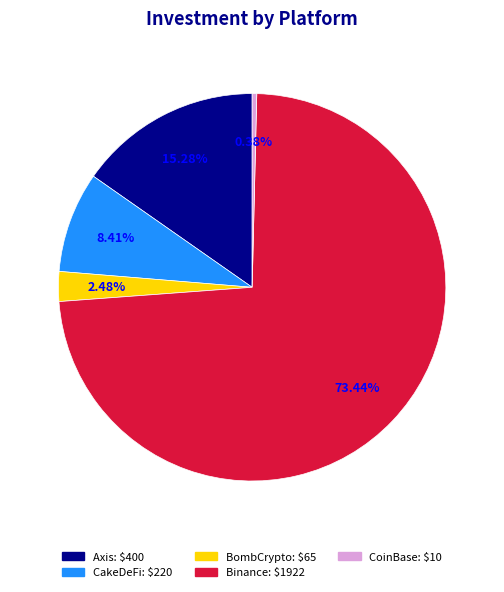

What is the ratio of the value at Binance to the value at CoinBase?

192.2